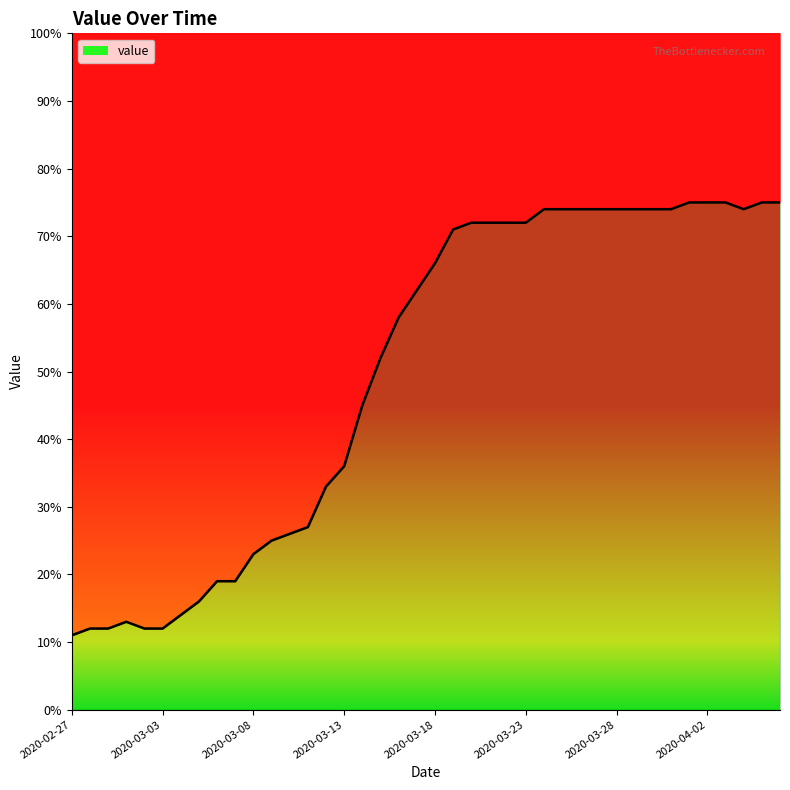

How many values are below 66?

20